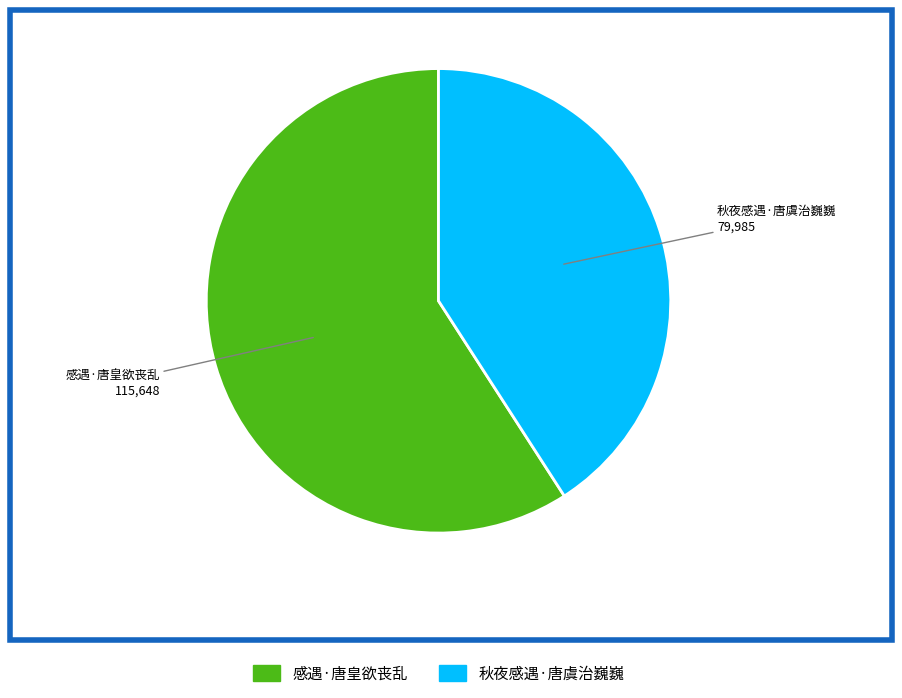

Is it true that 感遇·唐皇欲丧乱 is 47% of the pie?

False